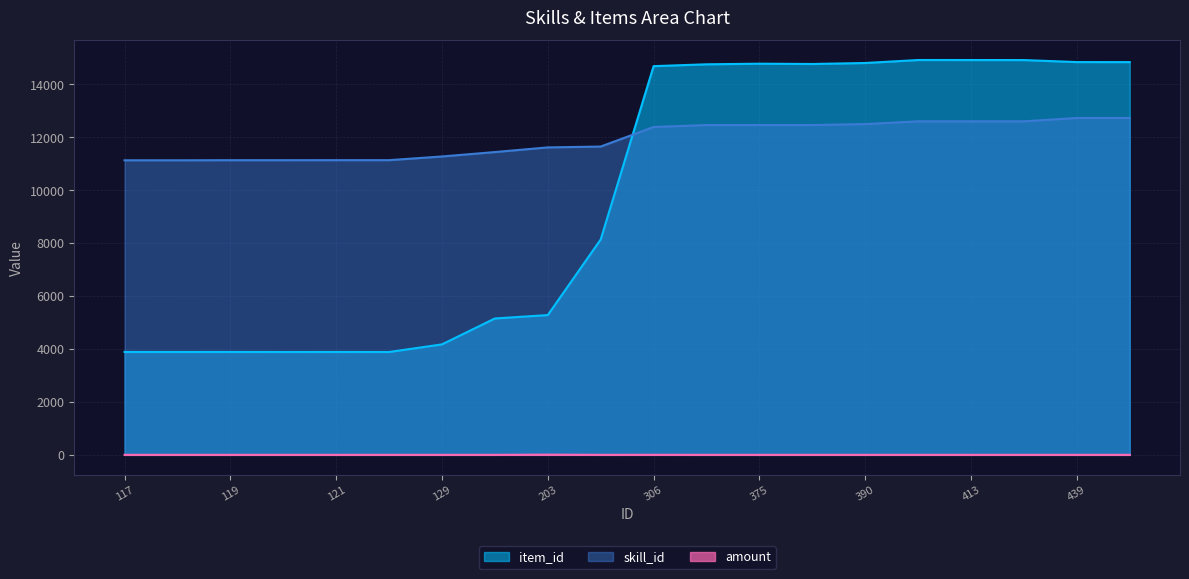

Is the value of amount at 375 greater than the value of skill_id at 413?

No